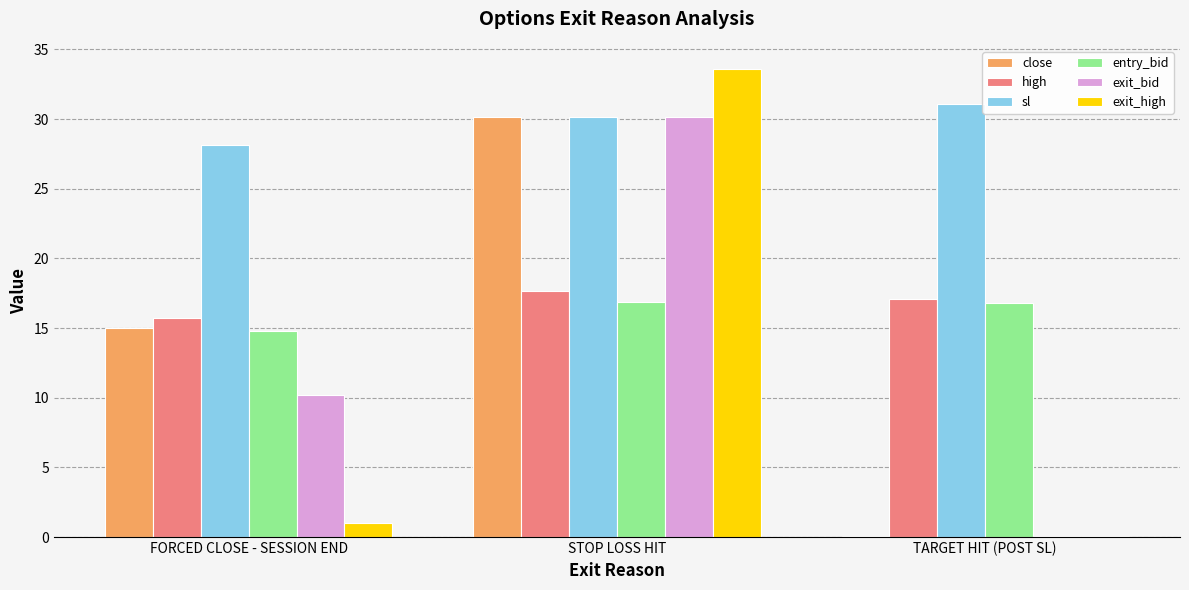

The entry_bid series shows 7.7 at TARGET HIT (POST SL). True or false?

False